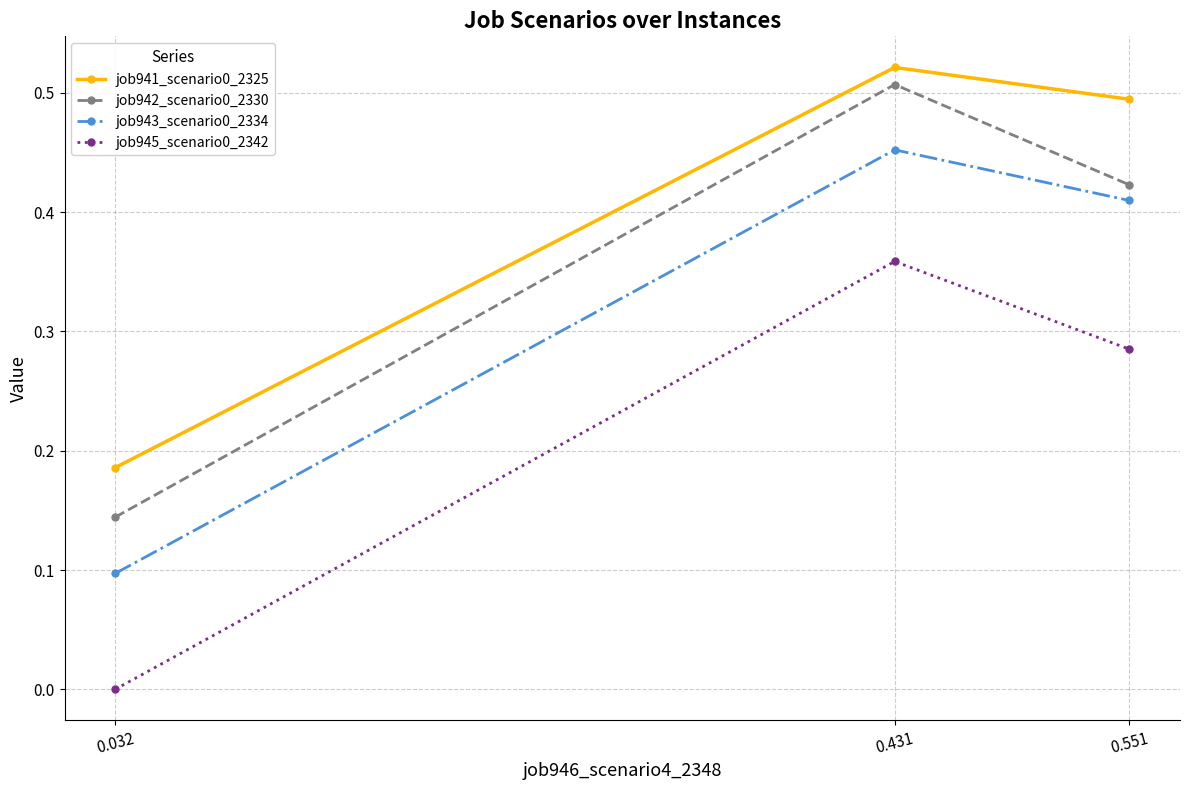

Is it true that job945_scenario0_2342 equals -0.2 at 0.032?

False